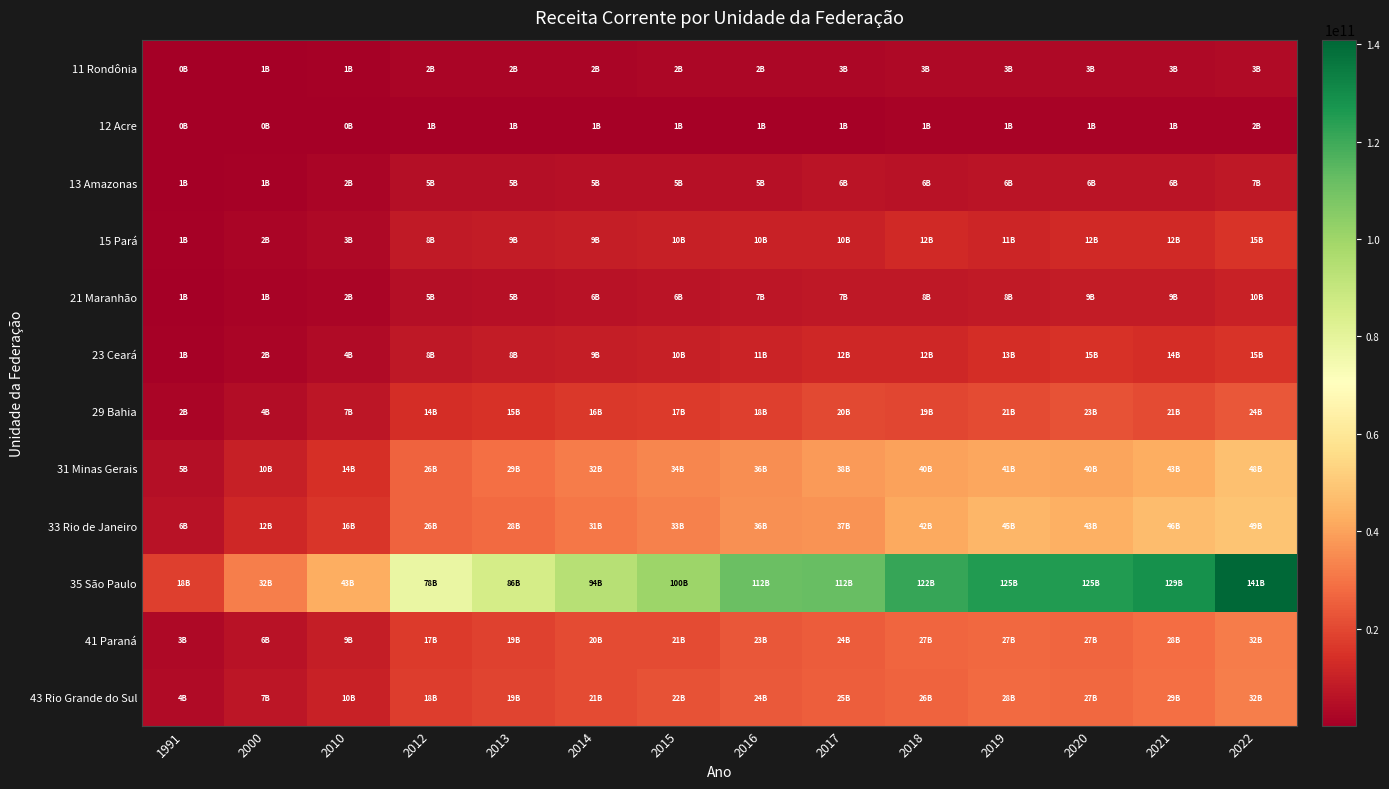

Between 2017 and 2022, which is larger?

2022